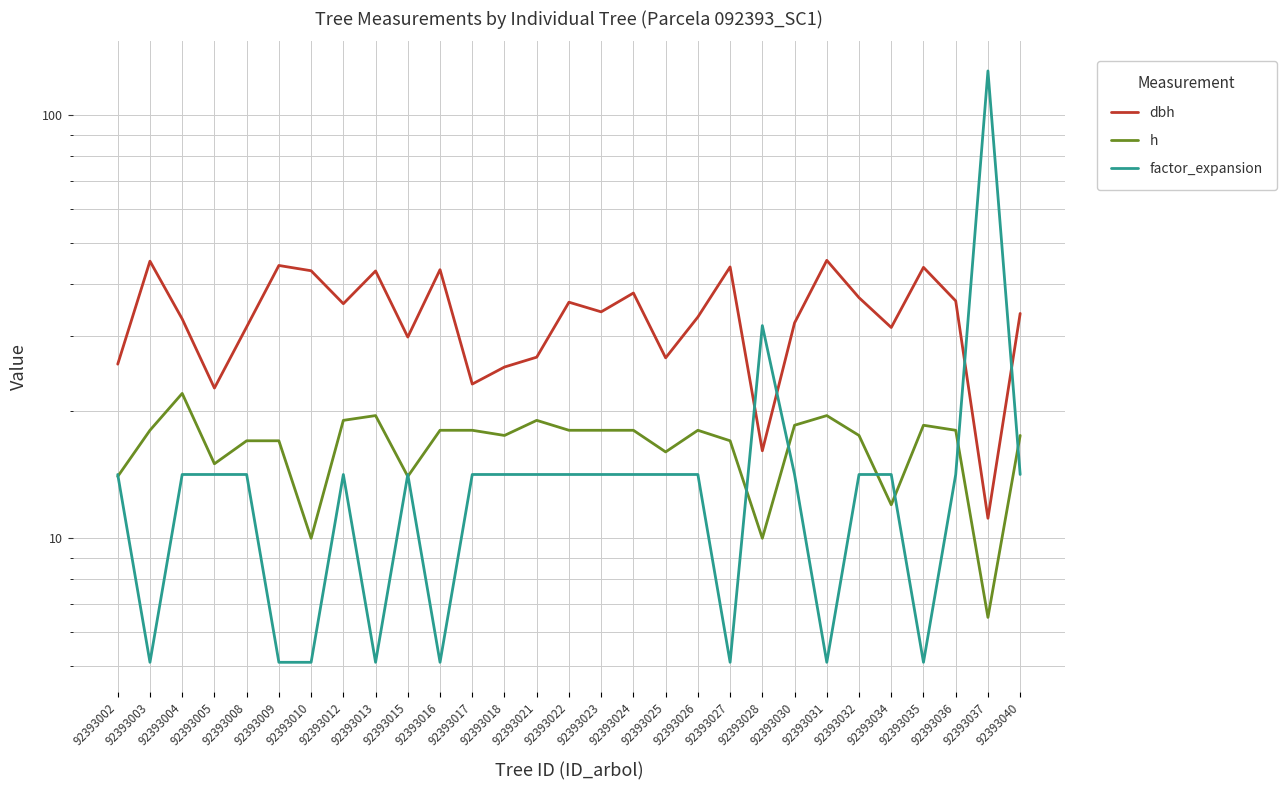

How many distinct data groups are displayed?

3